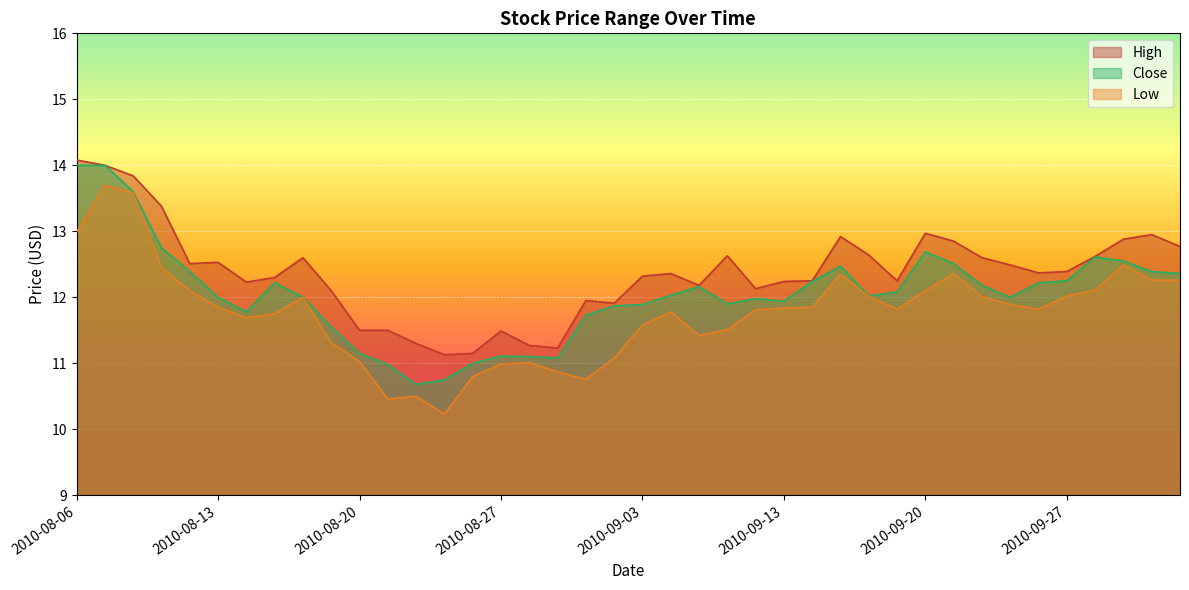

The value of High at 2010-09-29 is 22.3. True or false?

False